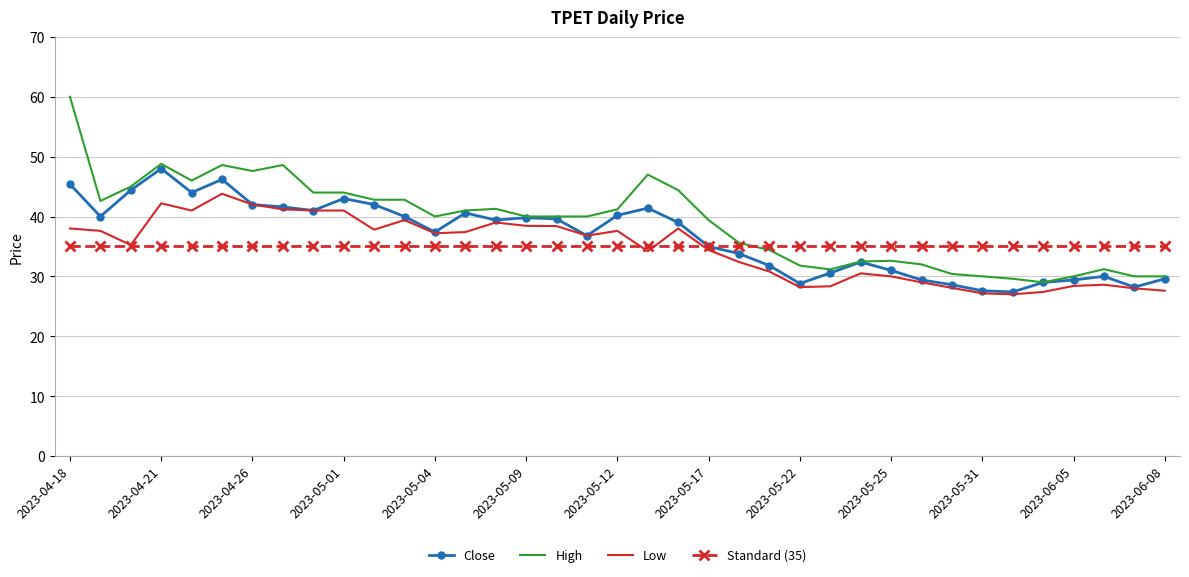

What is the greatest value displayed?

60.0